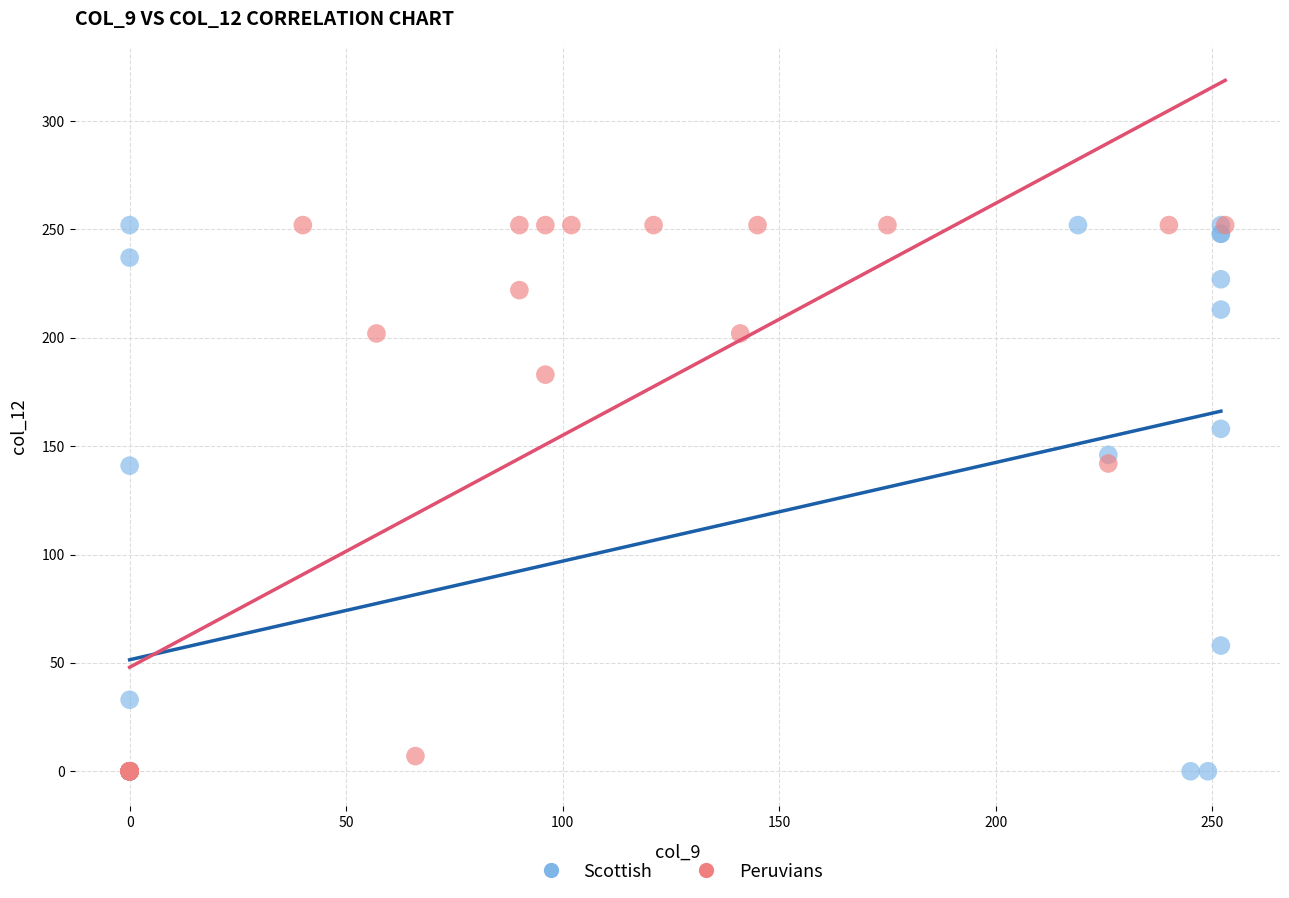

What are all the series names shown in the legend?

Scottish, Peruvians